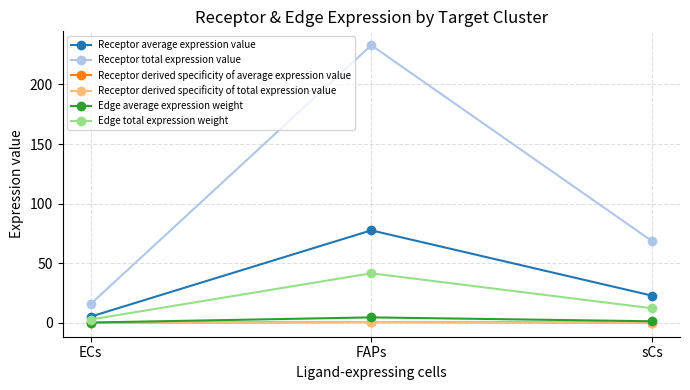

List the series in order of their peak value, lowest first.

Receptor derived specificity of average expression value, Receptor derived specificity of total expression value, Edge average expression weight, Edge total expression weight, Receptor average expression value, Receptor total expression value